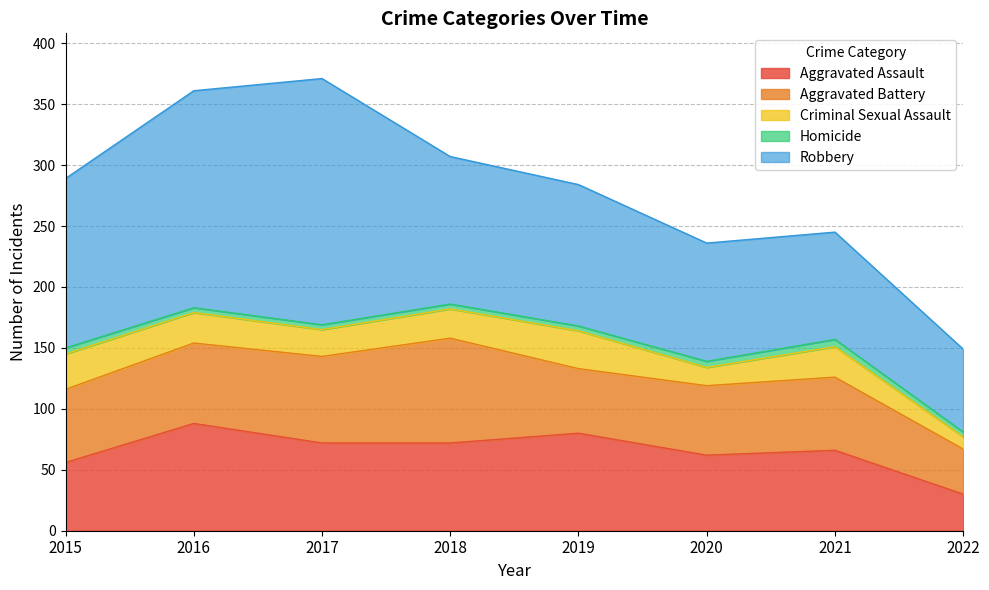

True or false: Robbery and Criminal Sexual Assault cross at least once.

False